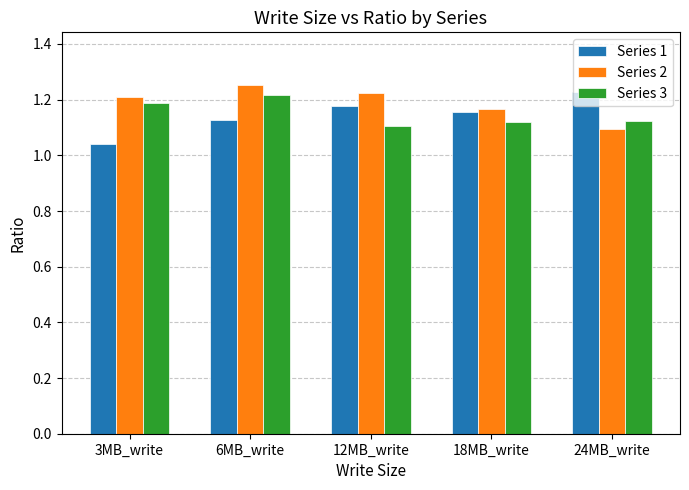

True or false: Series 3 has a value of 1.1 at 24MB_write.

True